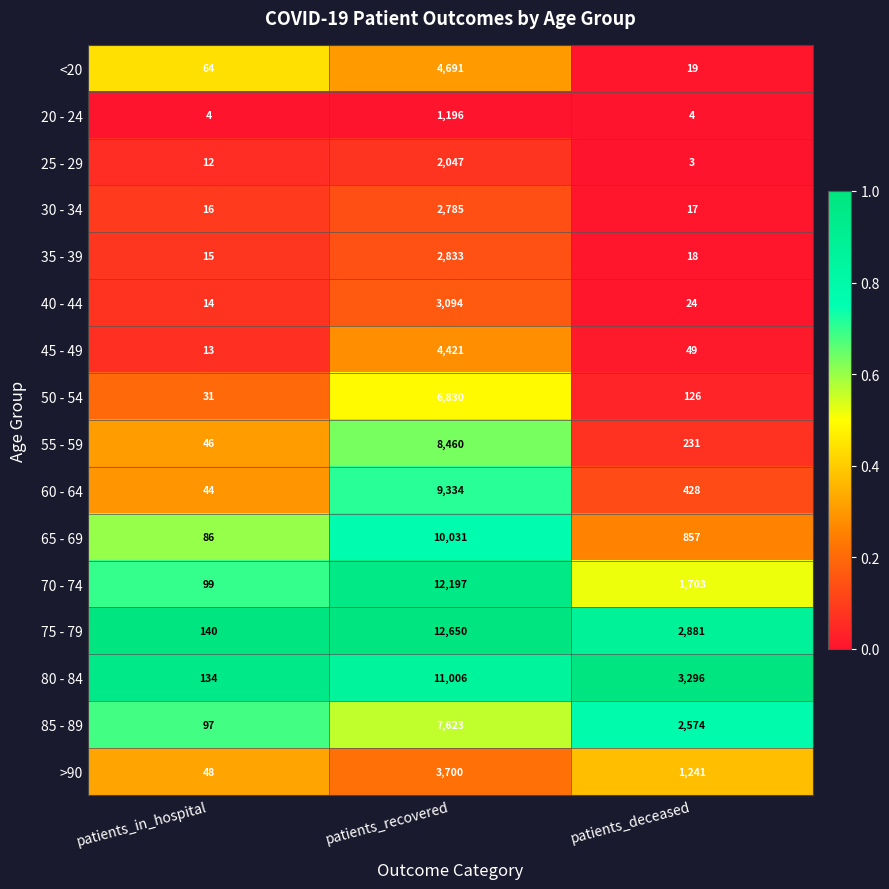

What is the sum of all 60 - 64 values?

9806